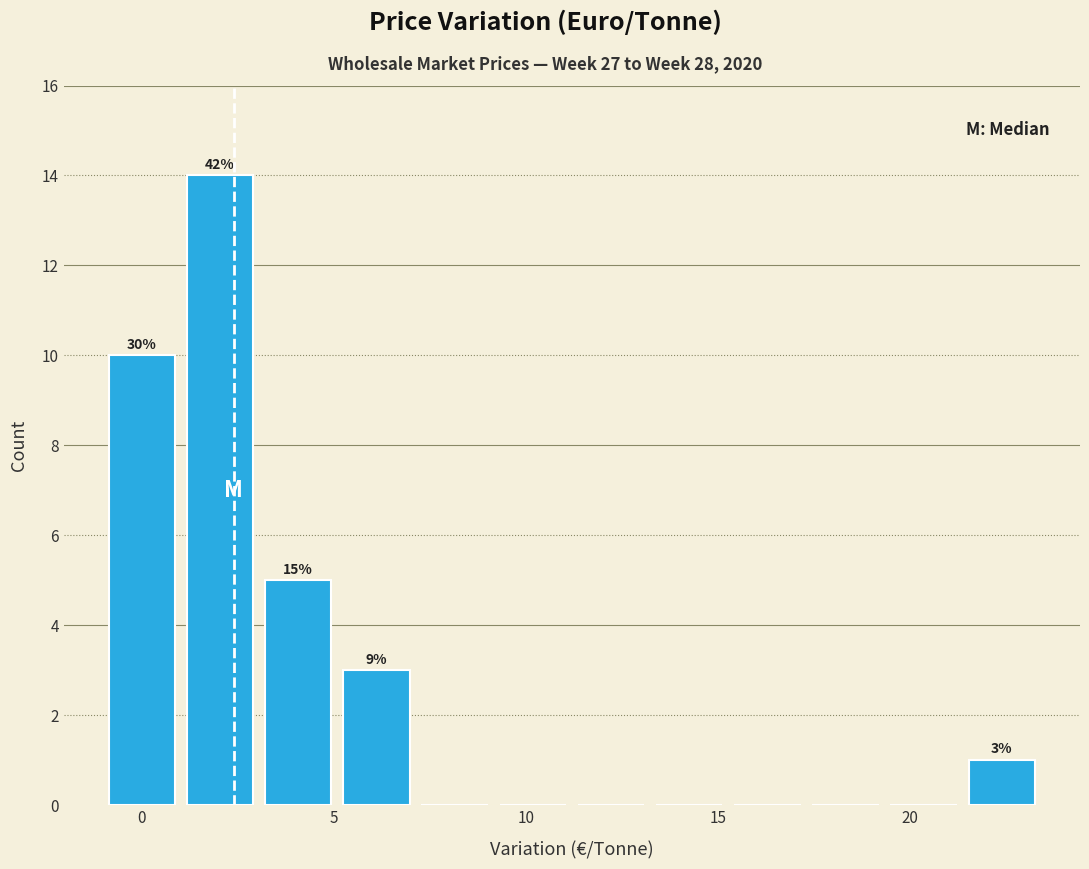

Which range on the x-axis has the tallest bar?

1.0 to 3.0